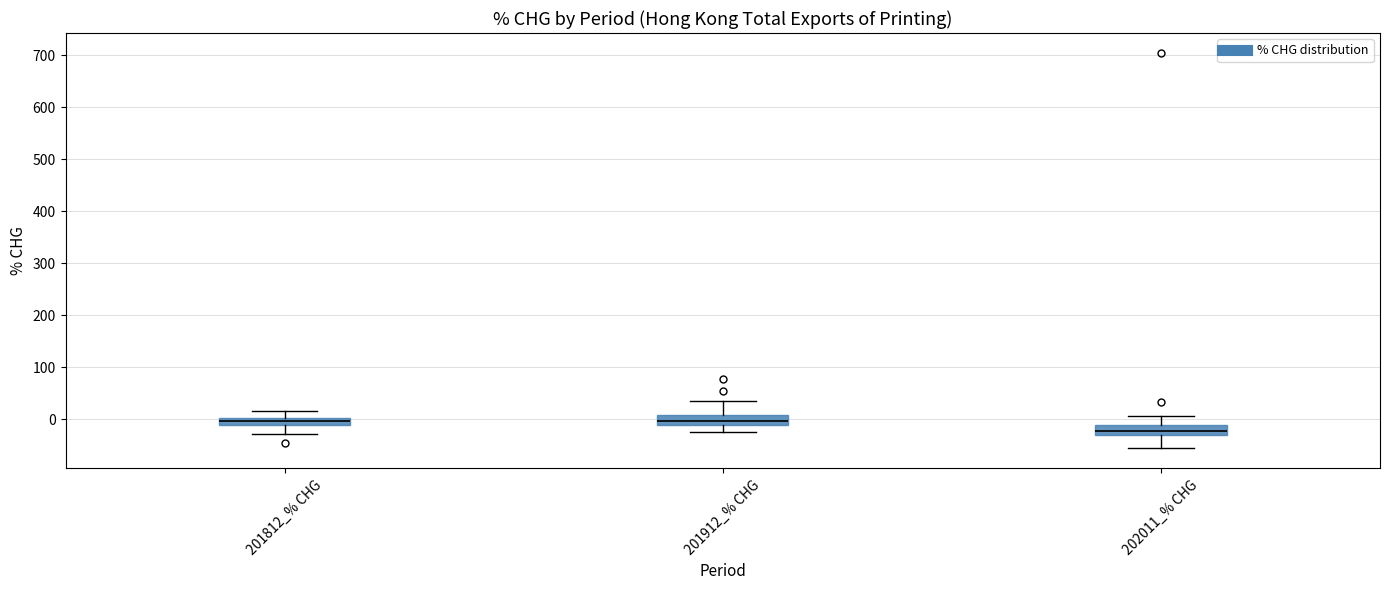

Where does the upper whisker of the box for 202011_% CHG end on the y-axis? The values are not printed on the chart, so give them approximately, as read against the axis.

10